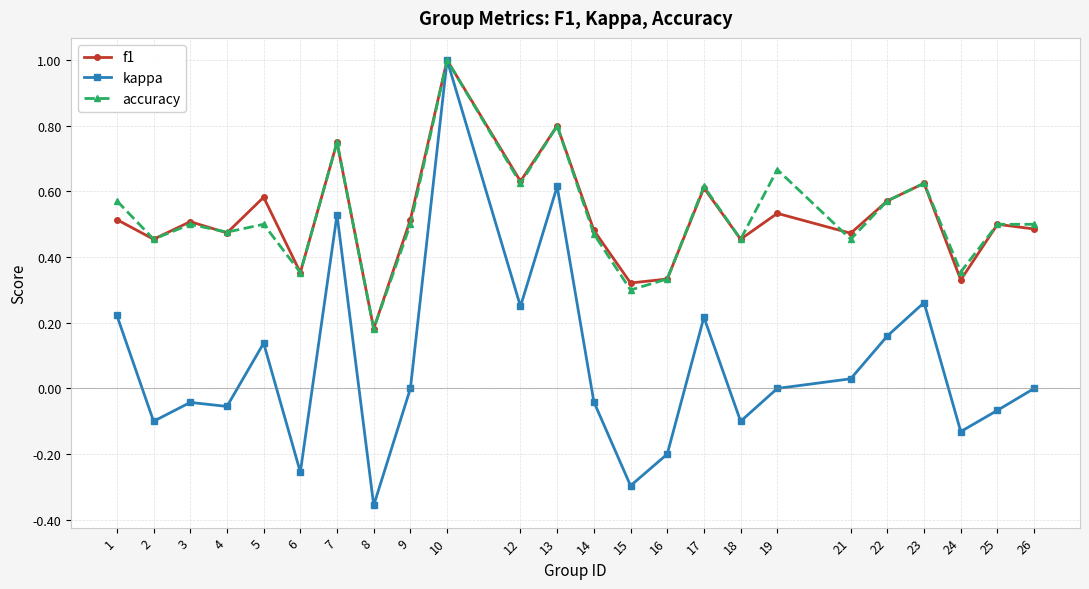

The kappa series shows -0.1 at 18. True or false?

True